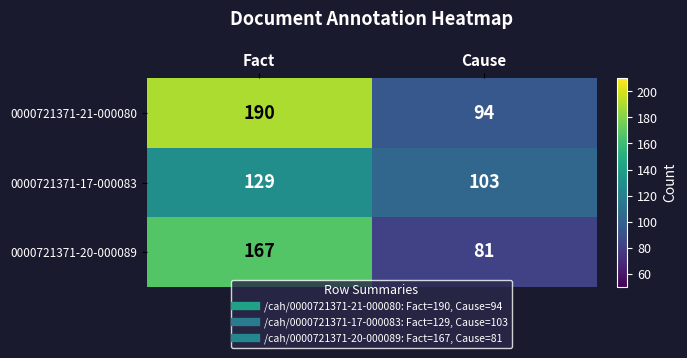

How many distinct data groups are displayed?

3